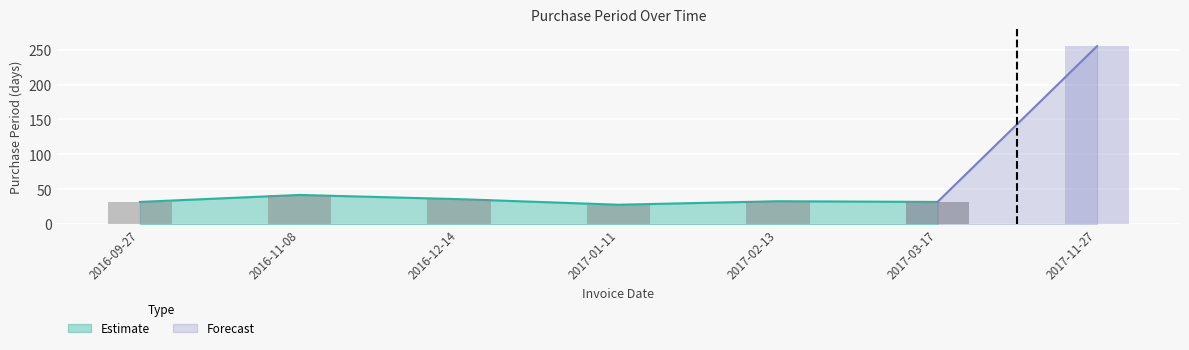

What value does the data have at 2017-01-11?

28